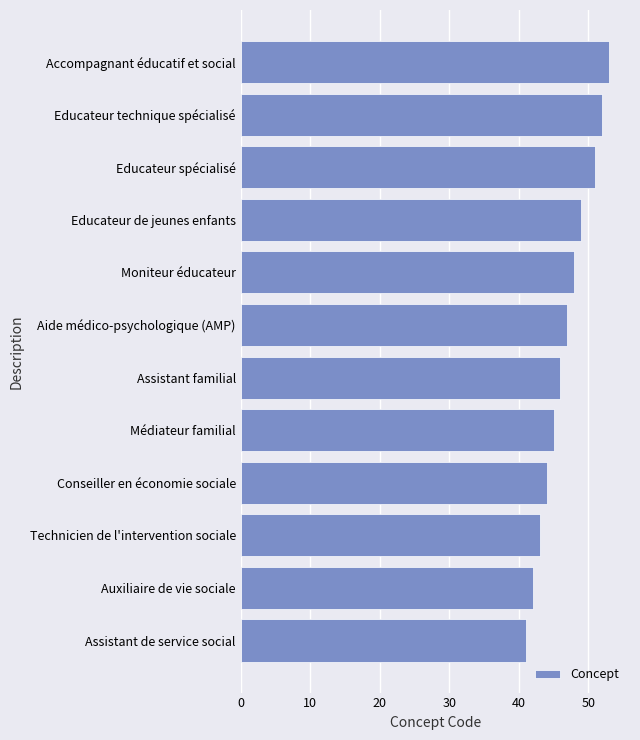

Does the chart contain any negative values?

No